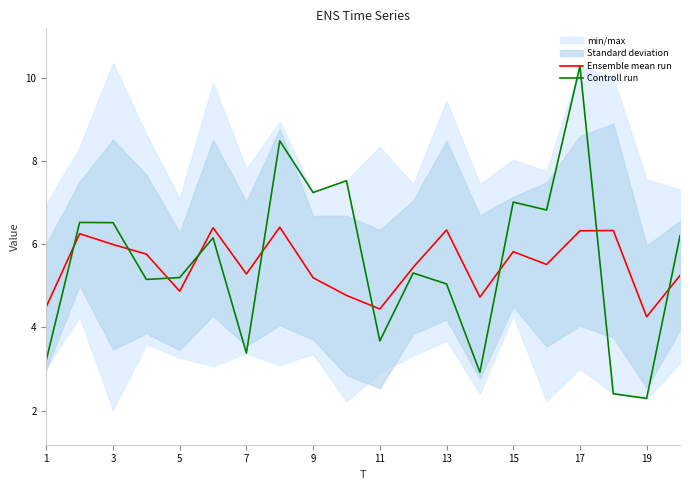

True or false: Ensemble mean run and Controll run cross at least once.

True